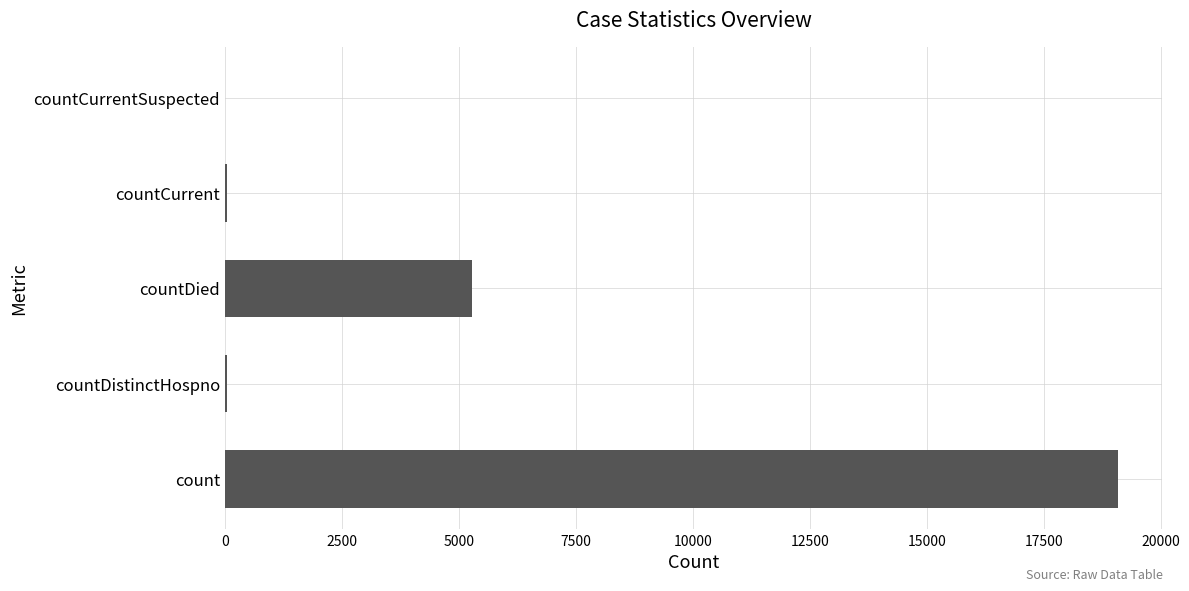

Is it true that the value at count is 19085?

True